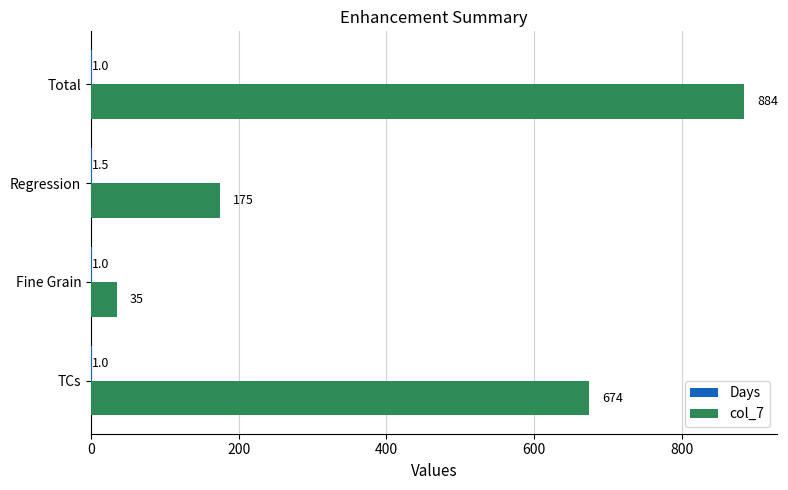

What is the sum of all col_7 values?

1768.0